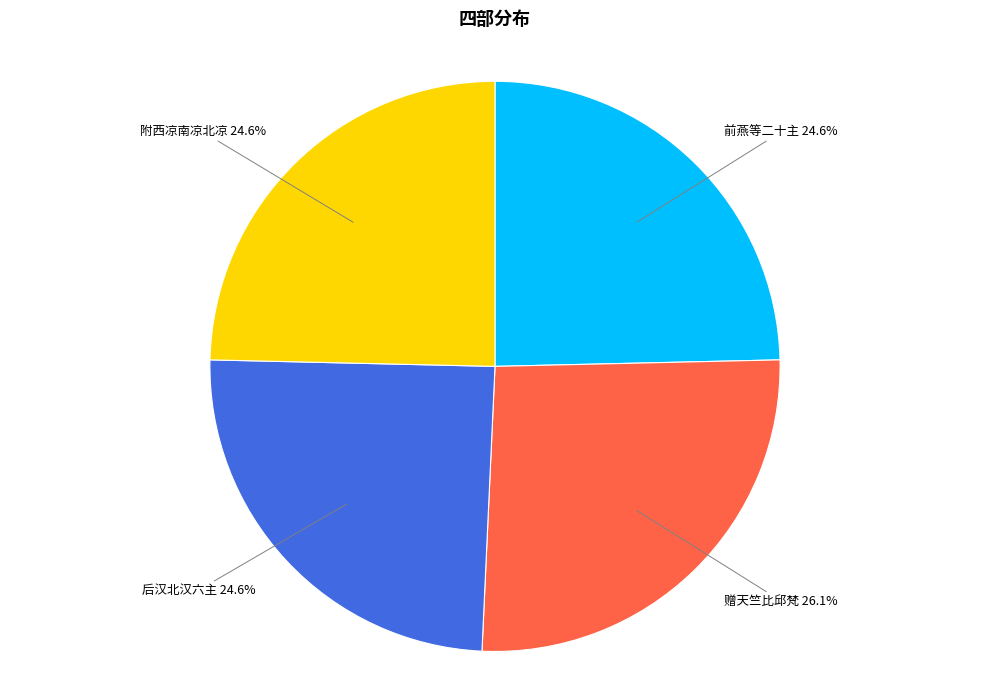

Is there a majority slice in this chart?

No